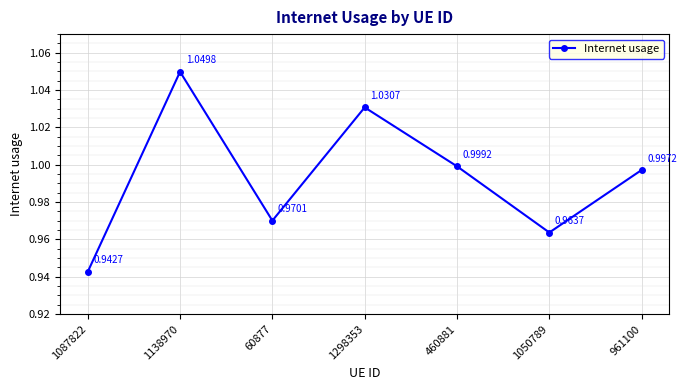

Between 1050789 and 60877, which is larger?

60877